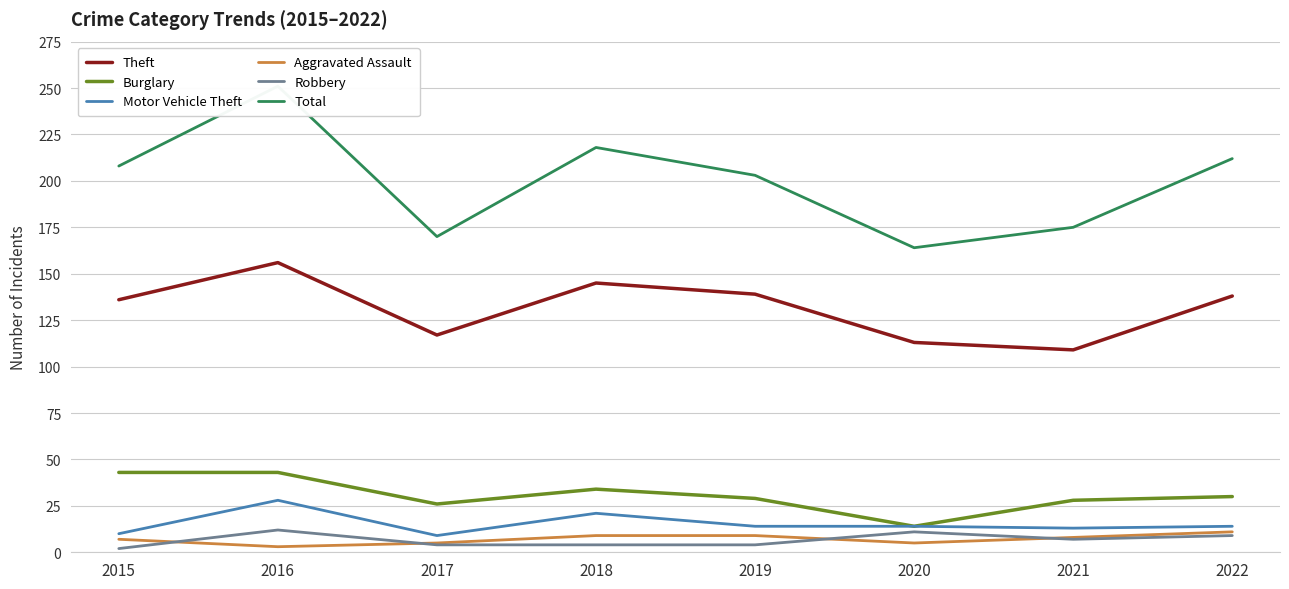

Between 2018 and 2019, which is larger?

2018